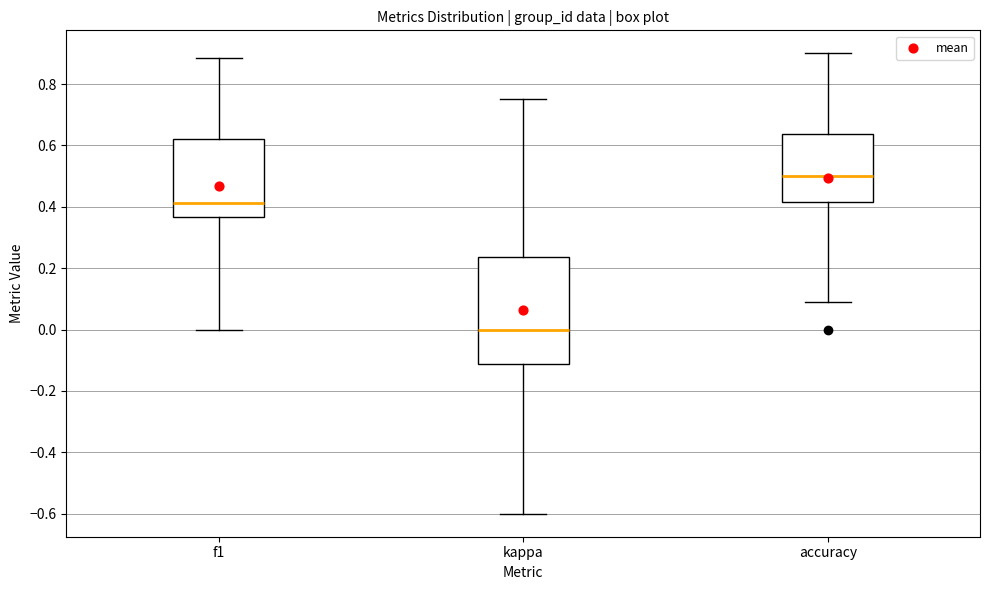

Which box is the tallest, from its lower edge to its upper edge?

kappa